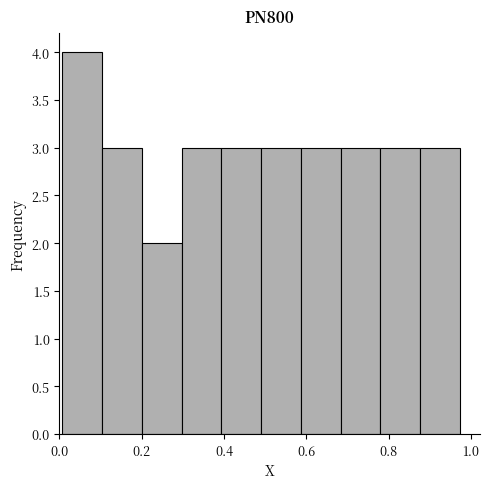

Which range on the x-axis has the tallest bar?

0.00 to 0.10